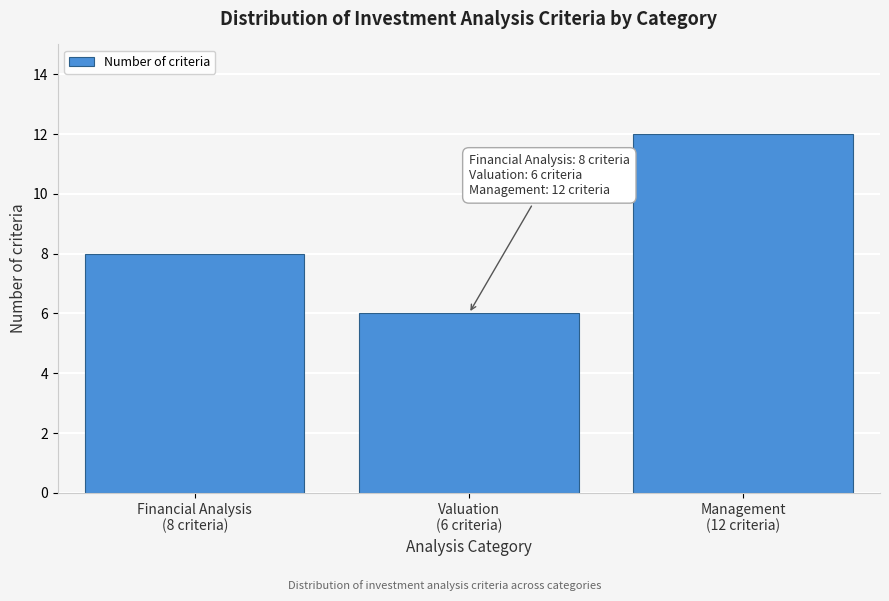

Reading right to left, extract all data points from this chart.

12	6	8